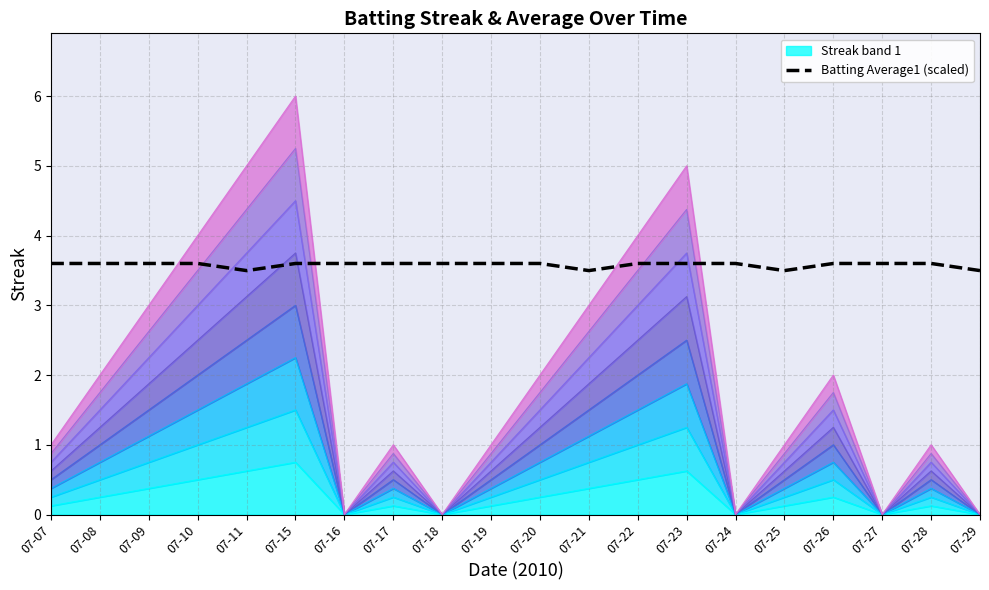

What is the value of the 13th point from the left?

3.6